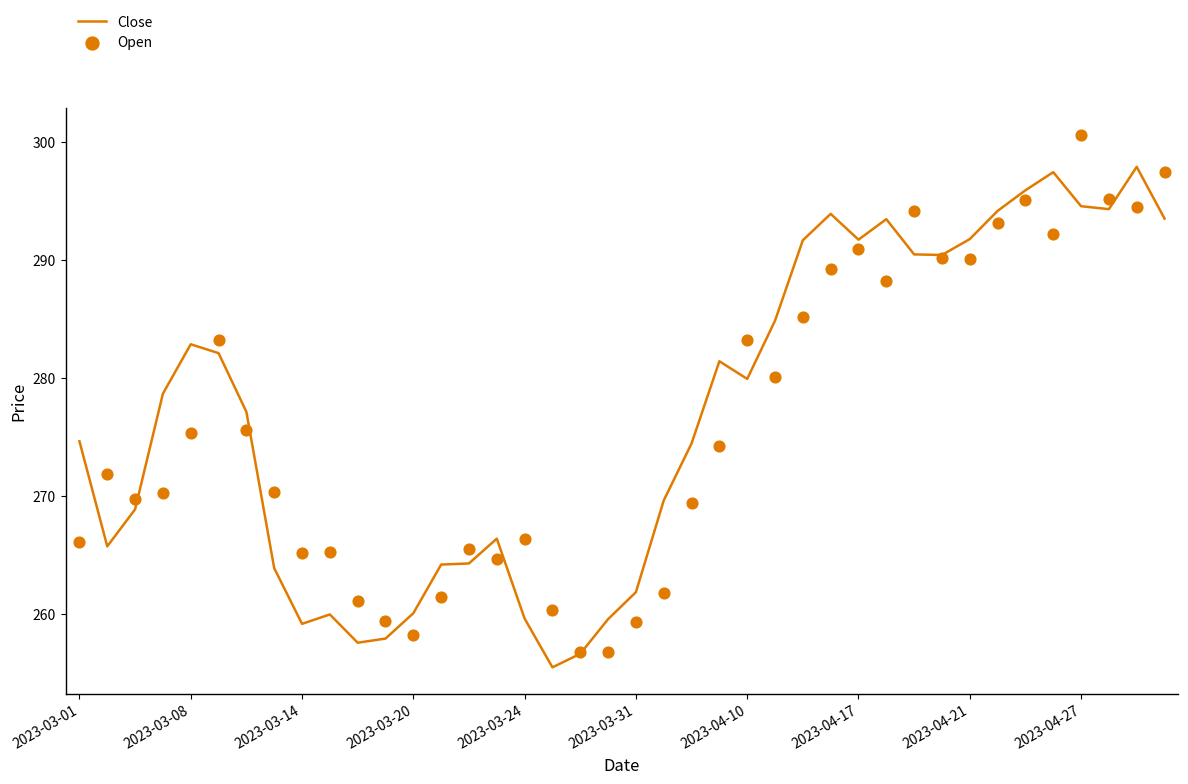

Which series has the largest total across all categories?

Close